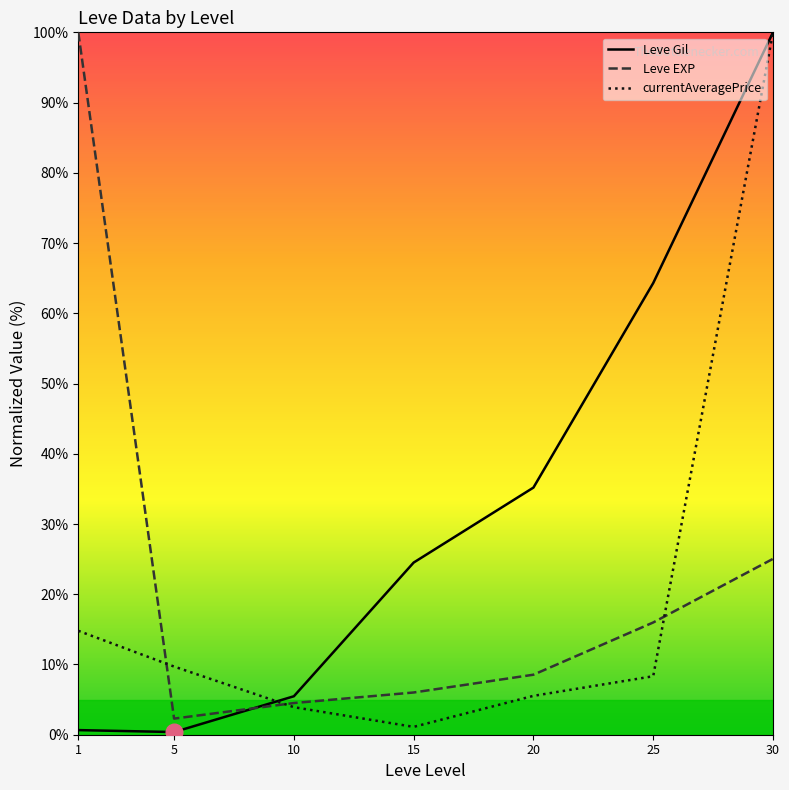

What is the value of the Leve EXP point at the 2nd from the left?

2.3